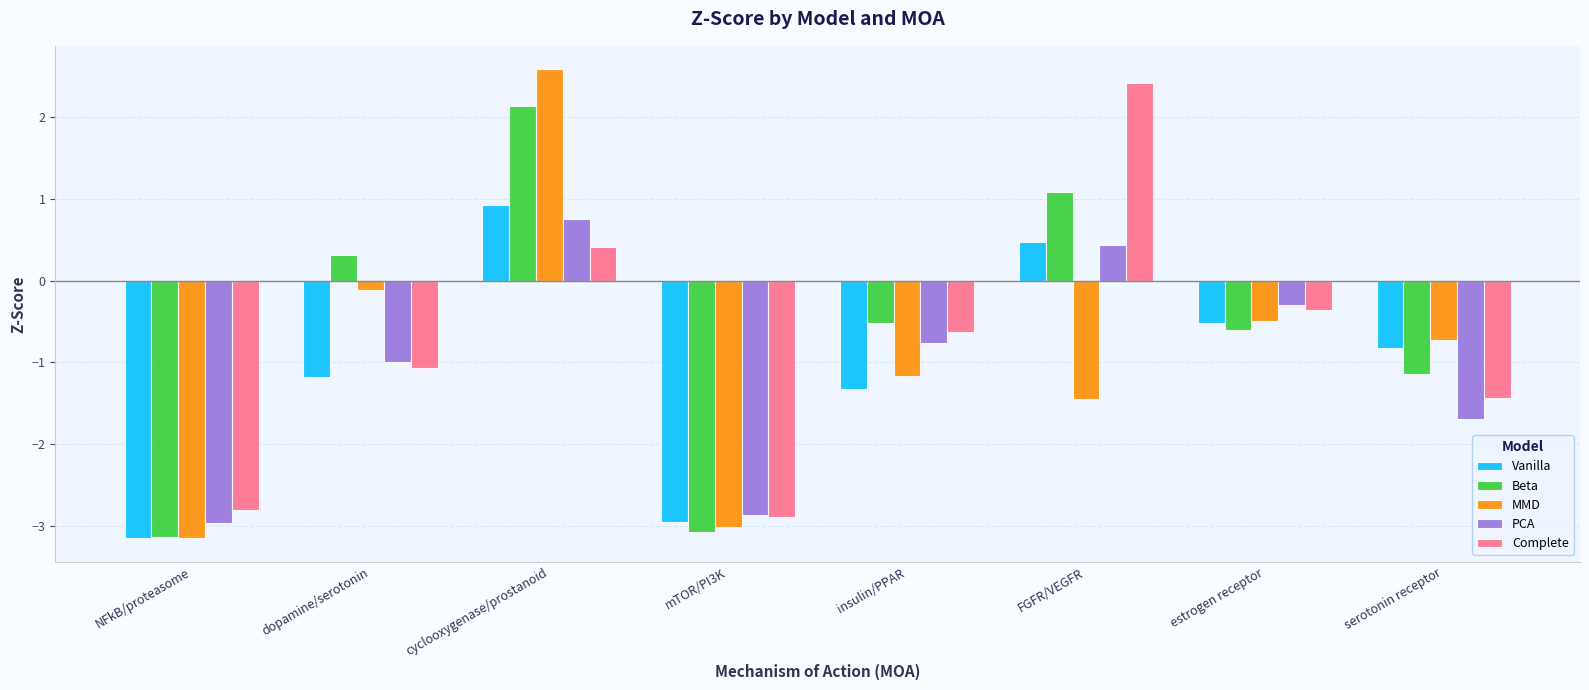

Rank the series at cyclooxygenase/prostanoid from highest to lowest value.

MMD, Beta, Vanilla, PCA, Complete